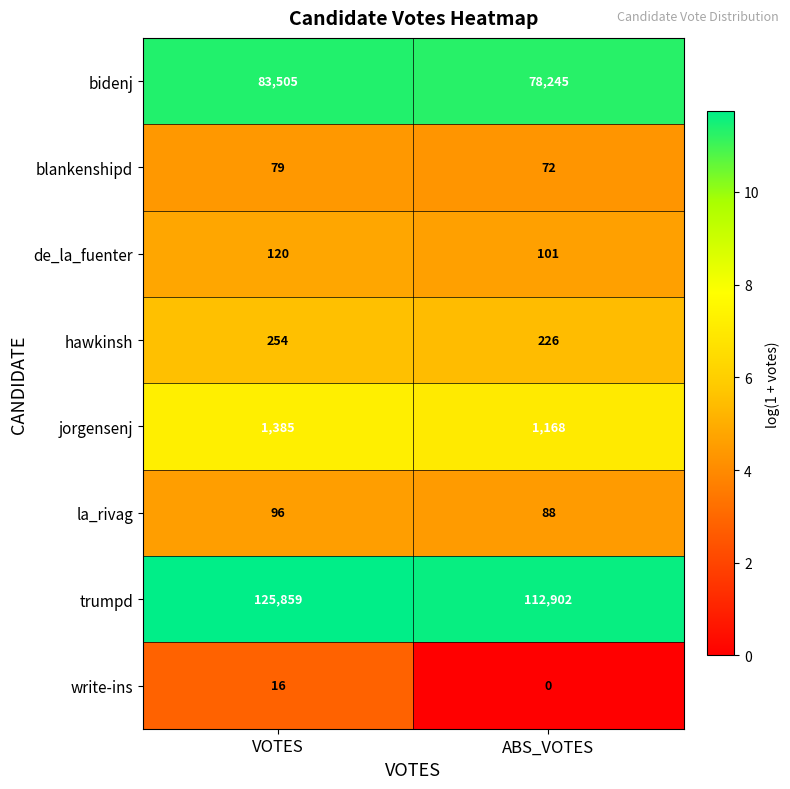

Which label corresponds to the largest value in the chart?

VOTES